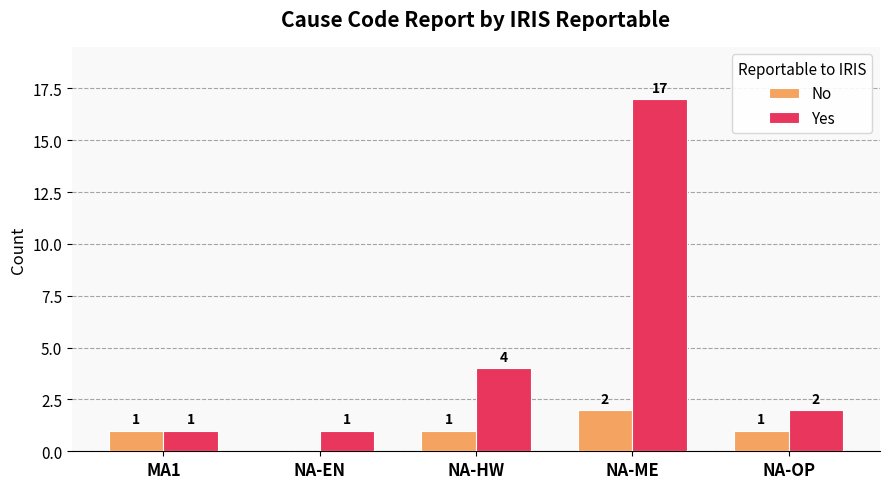

Reading left to right, what are all the values shown in this chart?

No: MA1=1	NA-EN=0	NA-HW=1	NA-ME=2	NA-OP=1
Yes: MA1=1	NA-EN=1	NA-HW=4	NA-ME=17	NA-OP=2